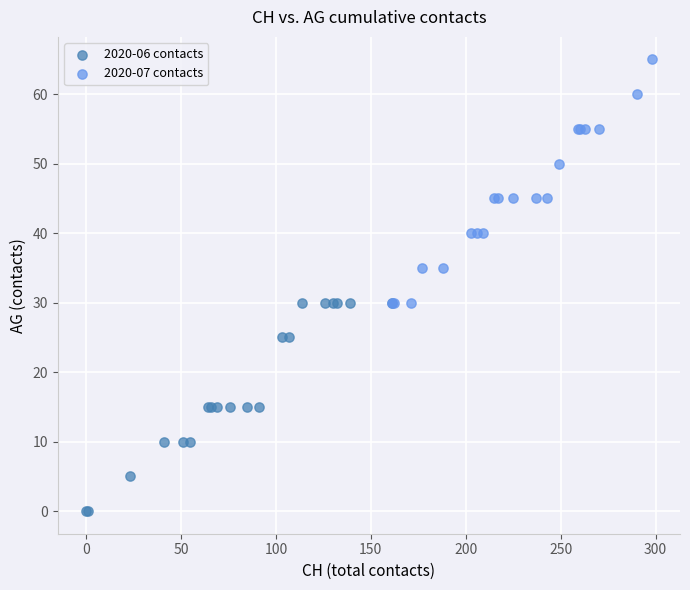

Which series has the largest Y range (max minus min)?

2020-07 contacts